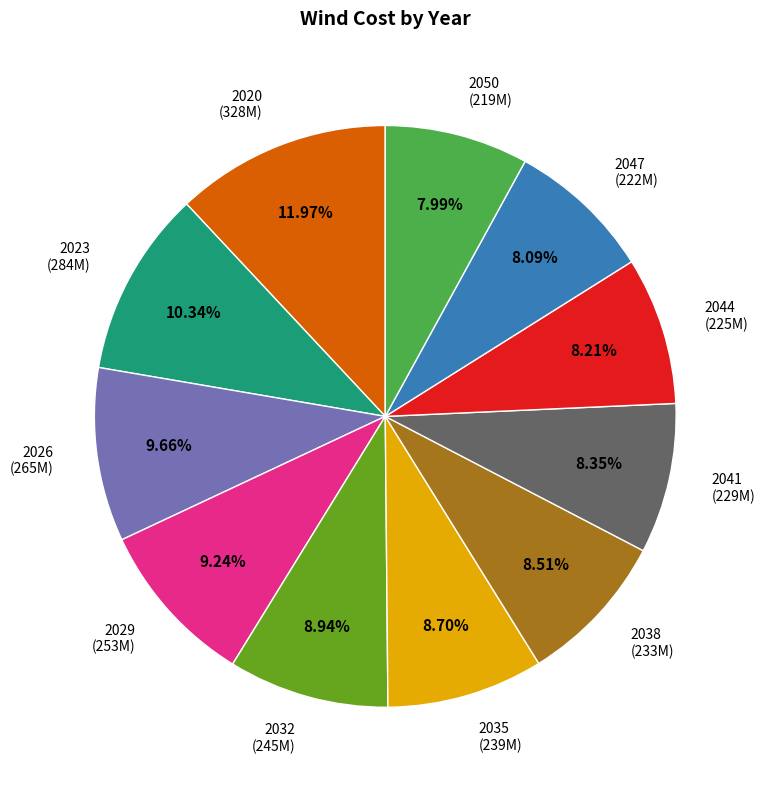

Which category has the biggest portion of the pie?

2020